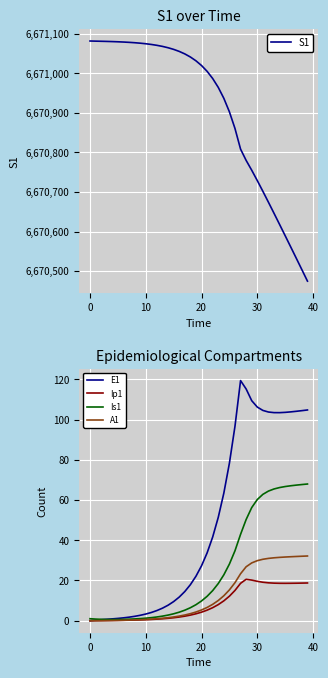

Count the number of categories in the chart.

40